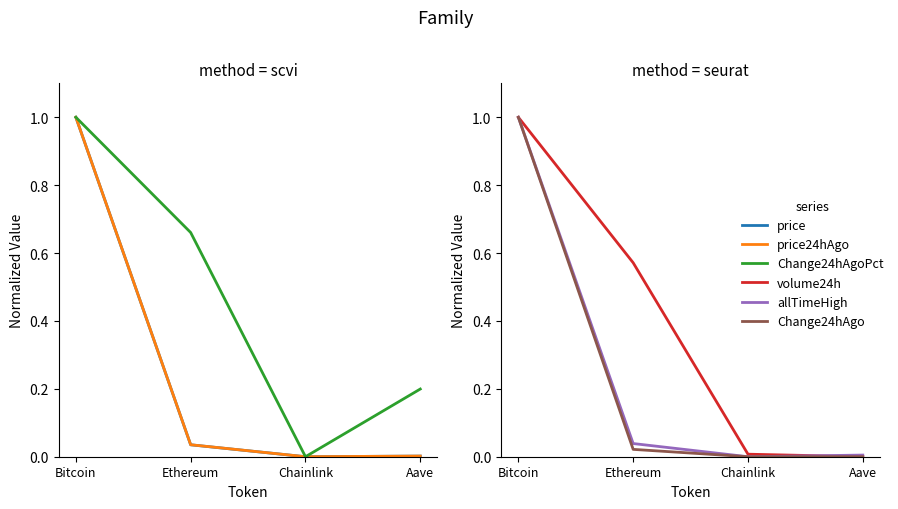

List the labels in order of allTimeHigh value, largest first.

Bitcoin, Ethereum, Aave, Chainlink